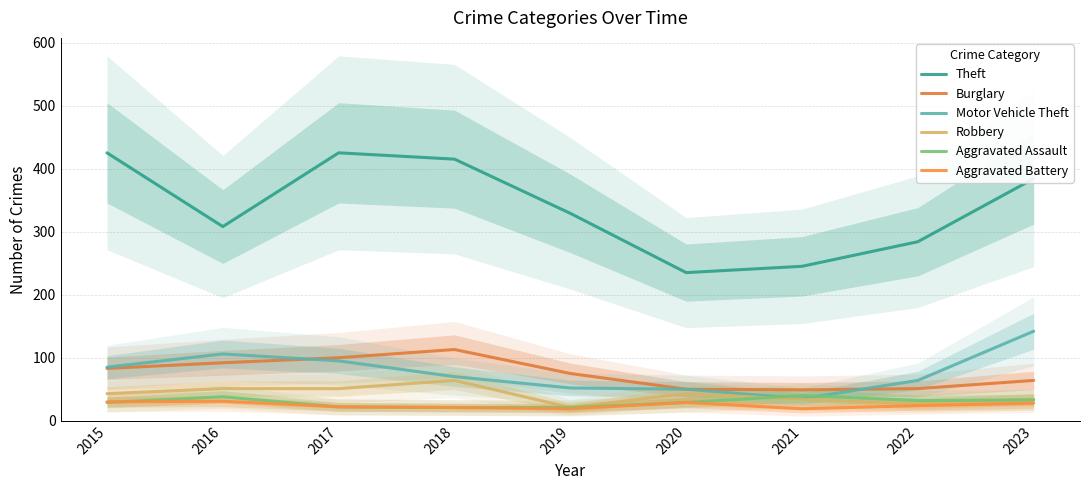

What is the difference between the Theft values at 2023 and 2019?

55